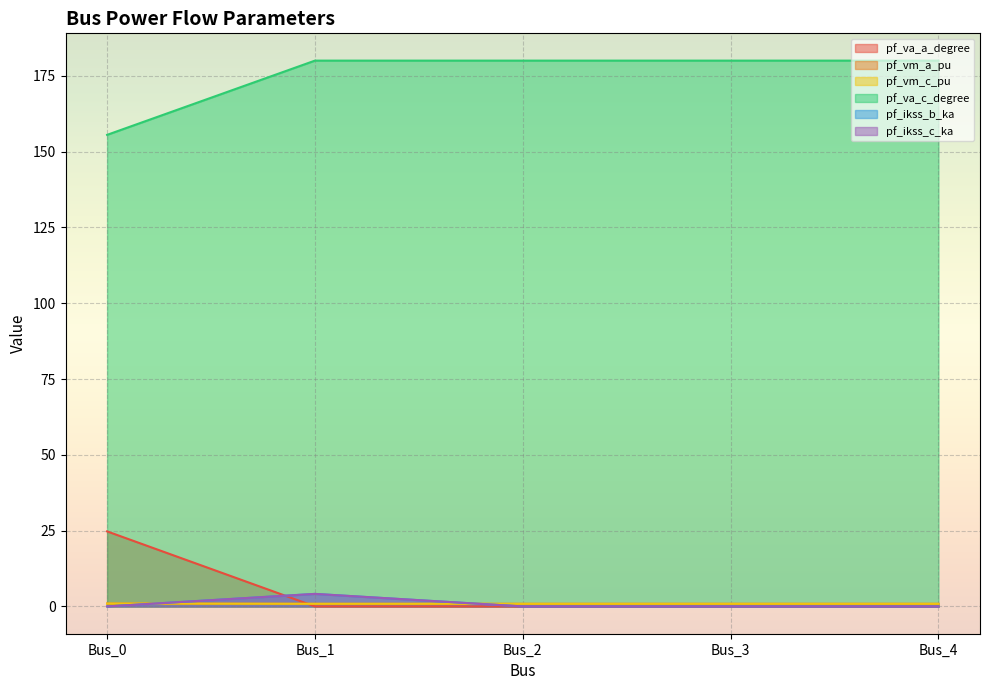

What is the difference between the maximum and minimum values in the pf_ikss_c_ka series?

4.1